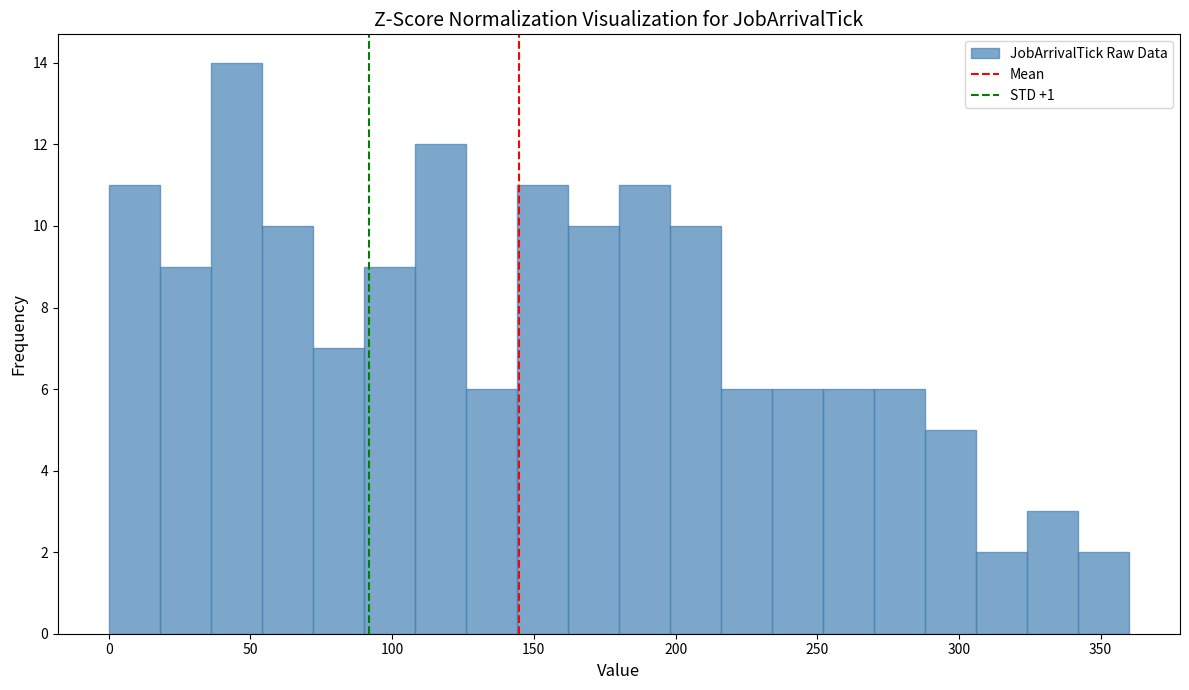

Around what value on the x-axis is the tallest bar? Give the approximate position of its centre, as read against the axis.

45